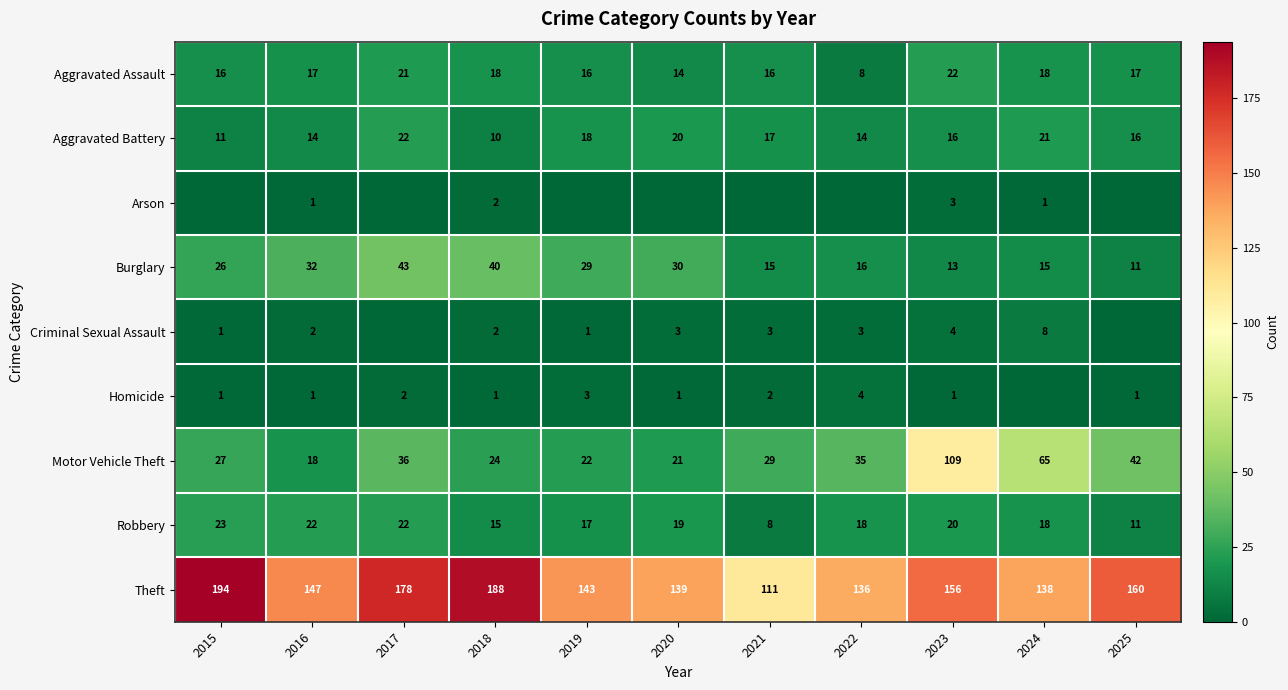

What is the total value across all series at 2018?

300